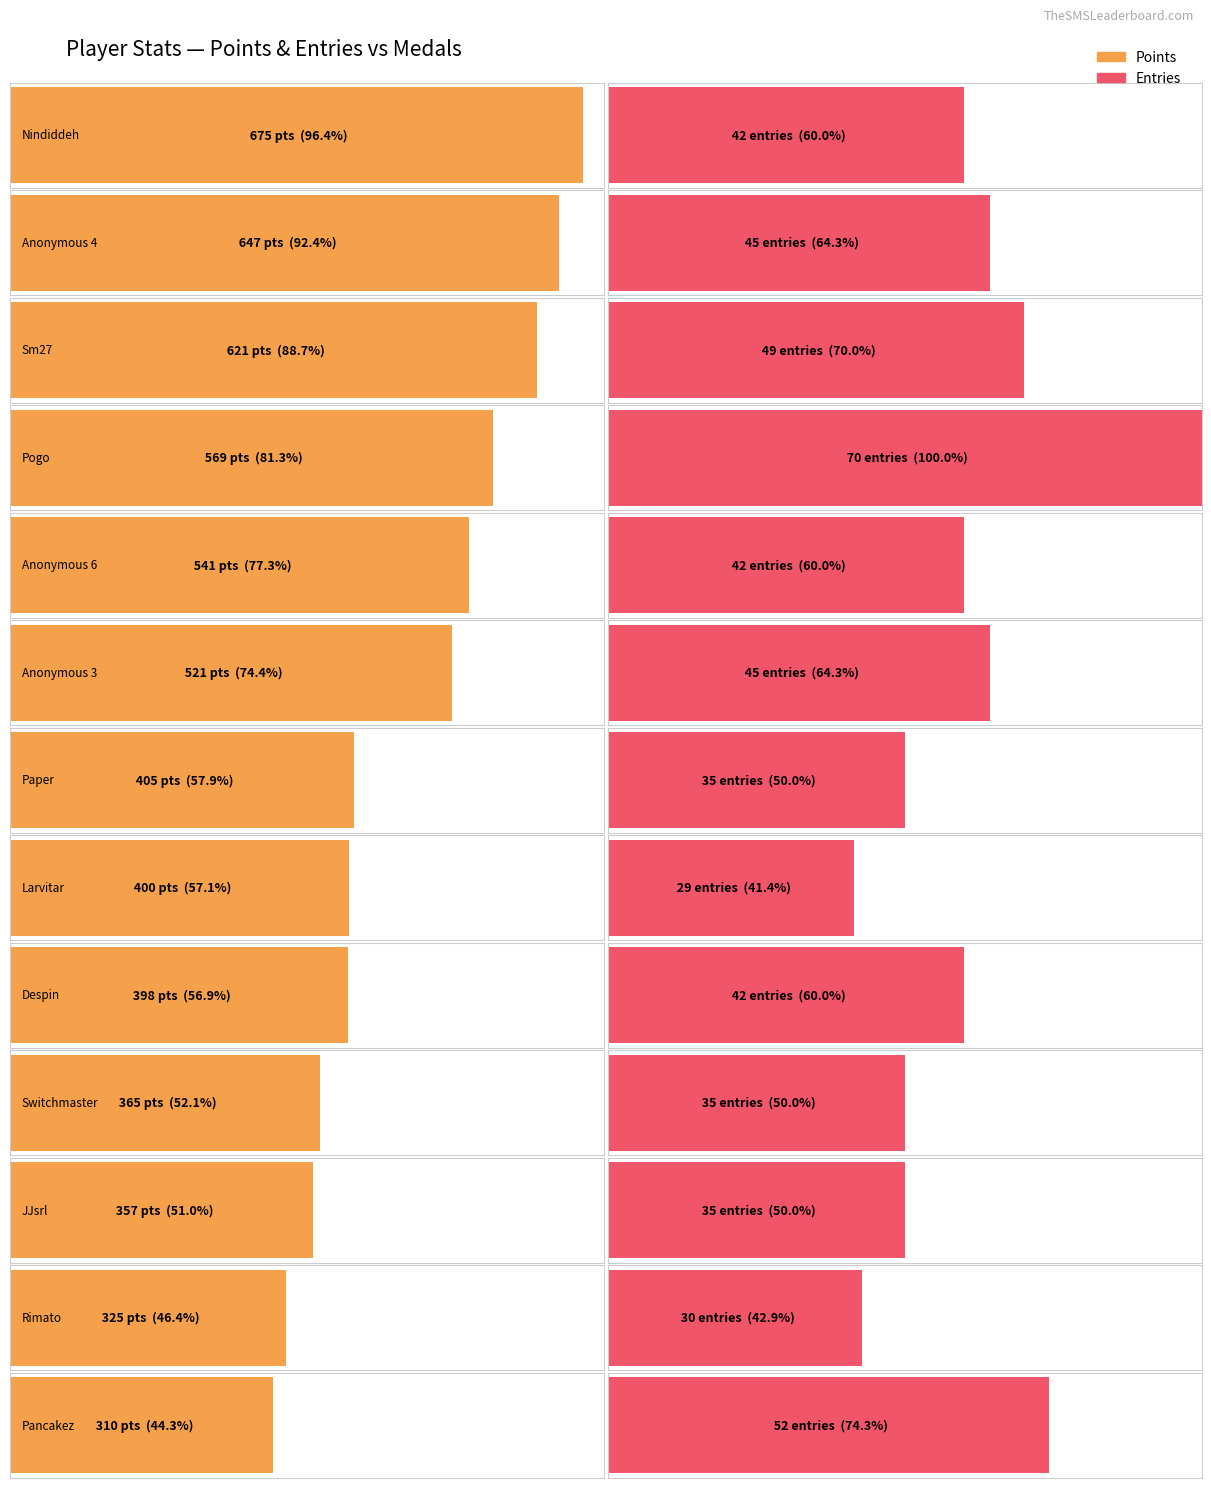

How many data points in Entries are above 42?

5